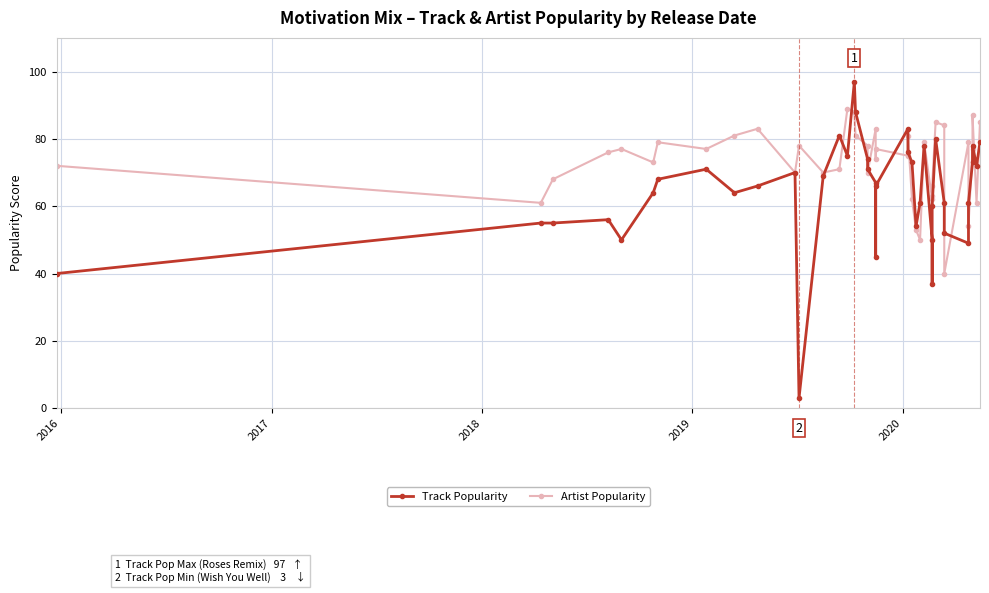

True or false: Track Popularity has more than 1 interior local peaks.

True